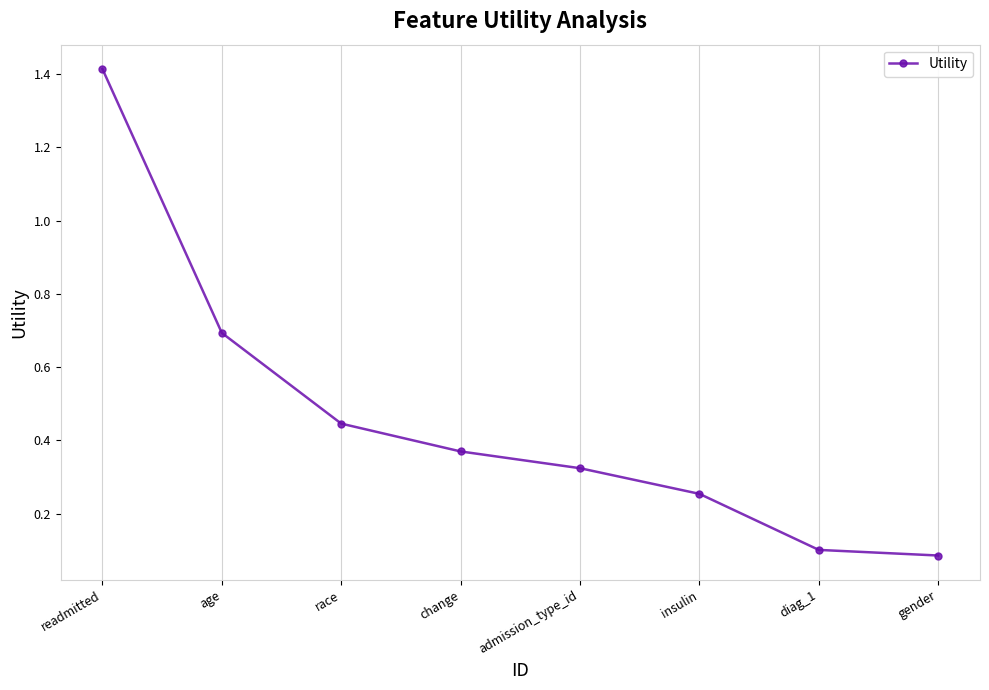

What is the difference between the maximum and second lowest values?

1.3